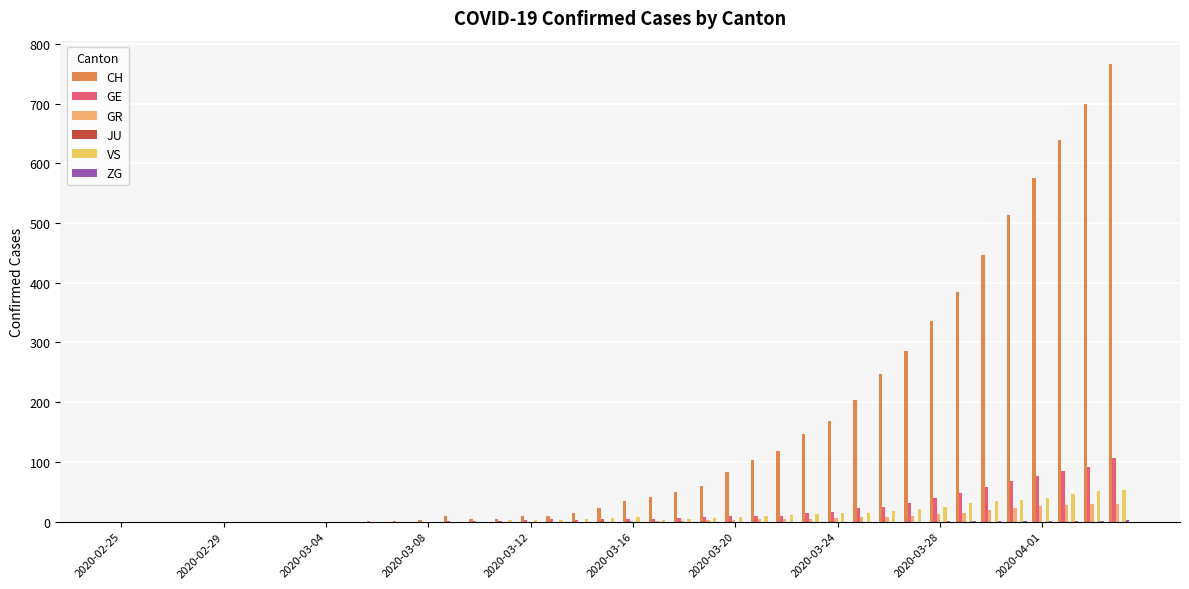

What is the sum of all CH values?

5978